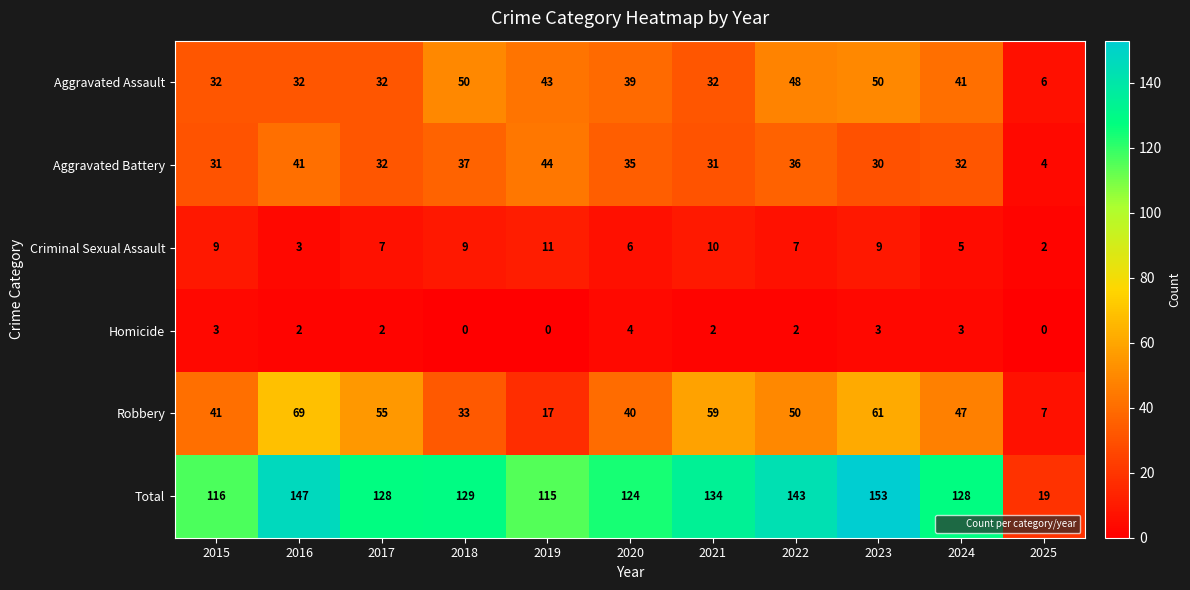

Which category has the highest value across all series?

2023